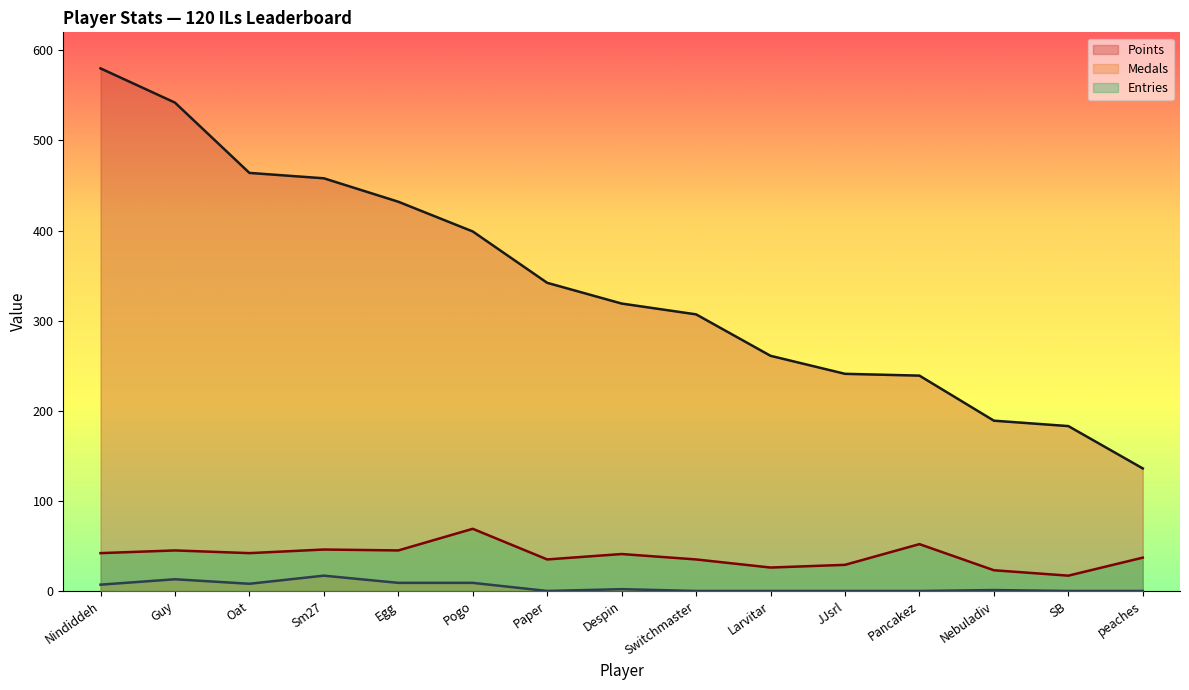

Read the Medals value at Egg.

9